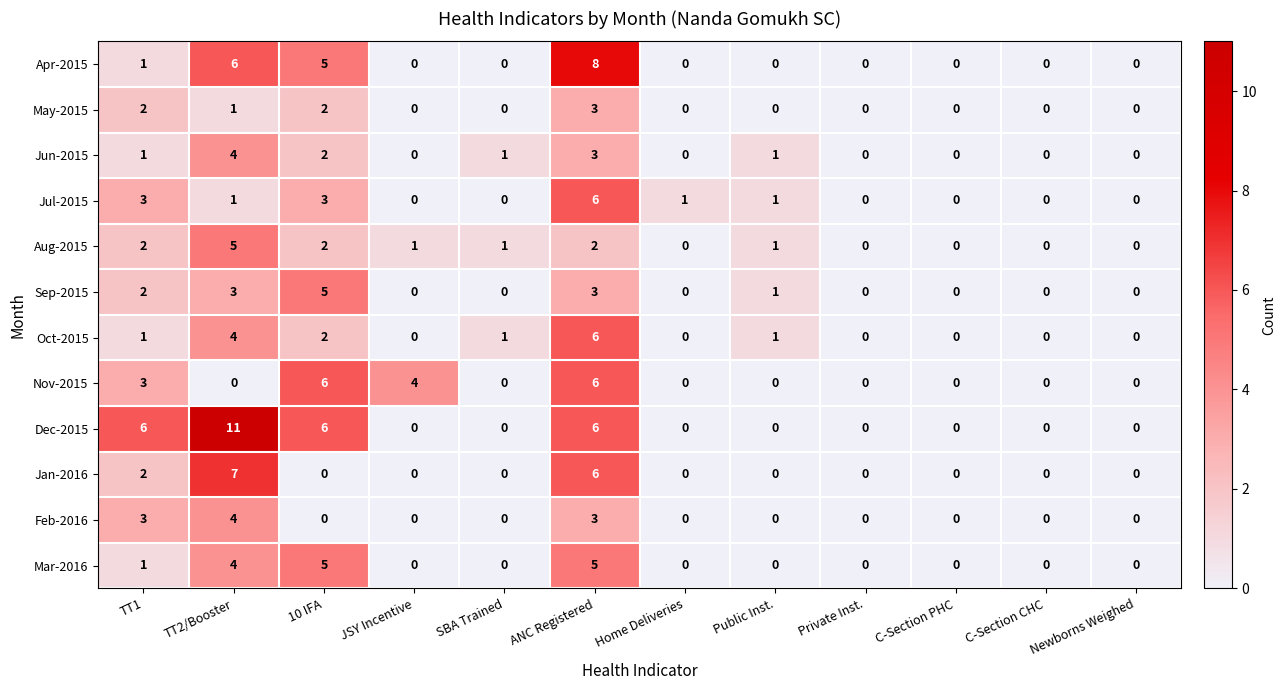

How many categories are shown in the chart?

12